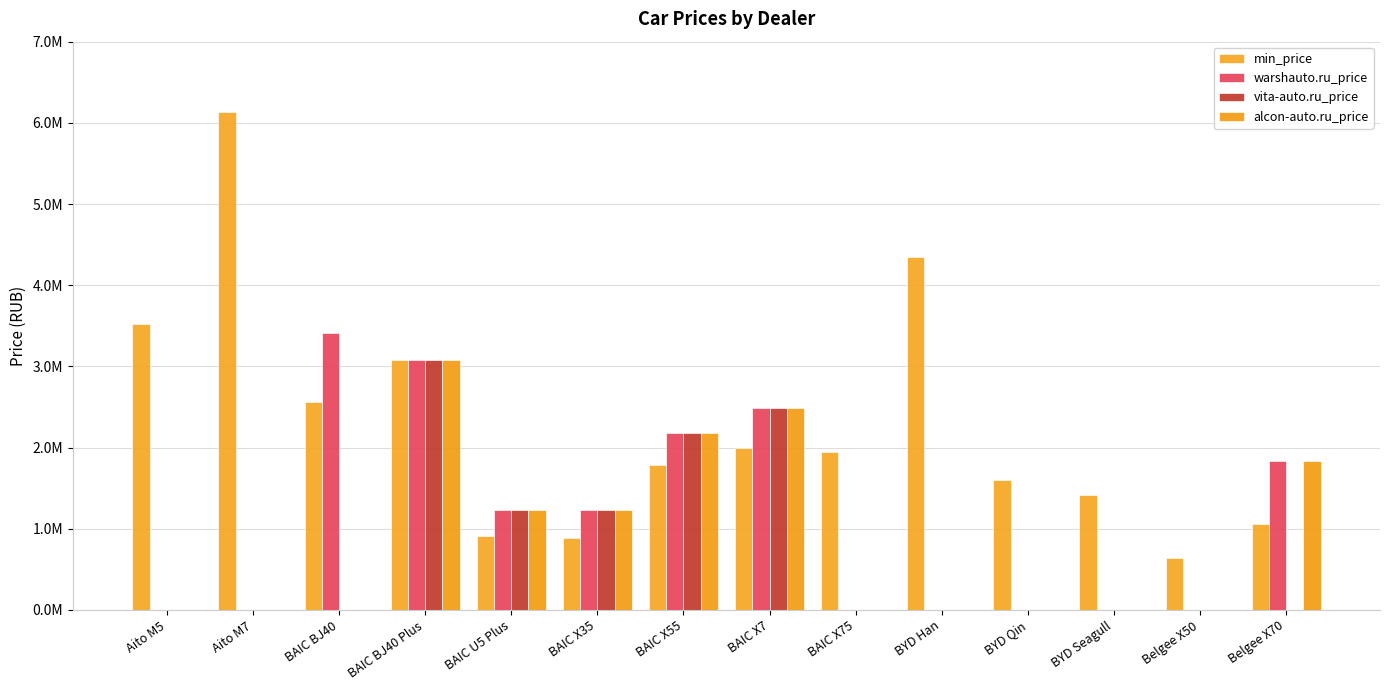

What is the average value of the vita-auto.ru_price series?

729486